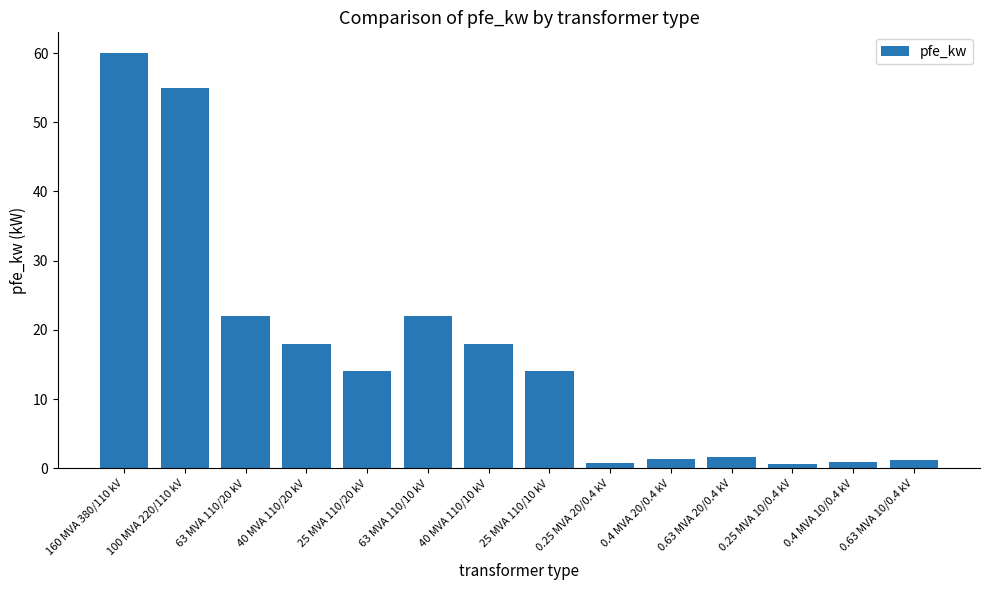

Between 40 MVA 110/10 kV and 0.4 MVA 10/0.4 kV, which is larger?

40 MVA 110/10 kV